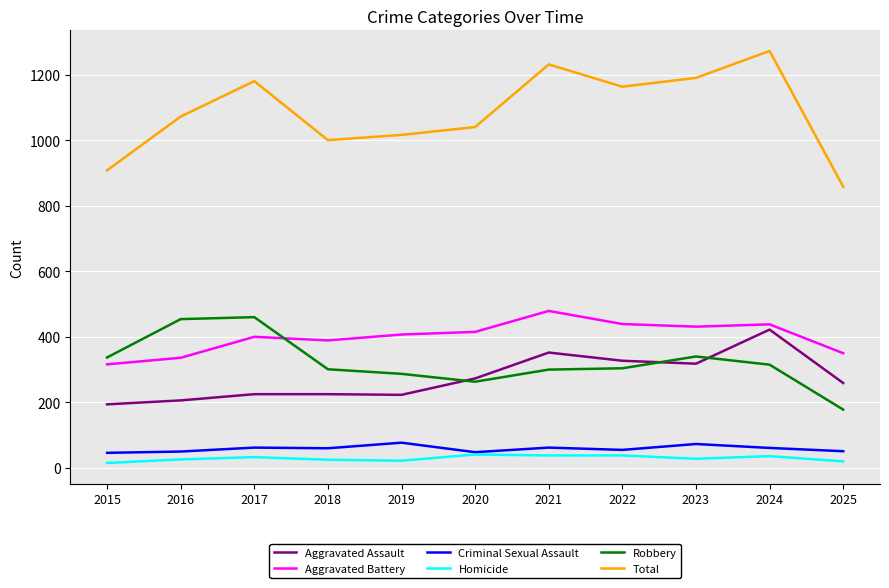

Is this an area chart (filled region under the line)?

No